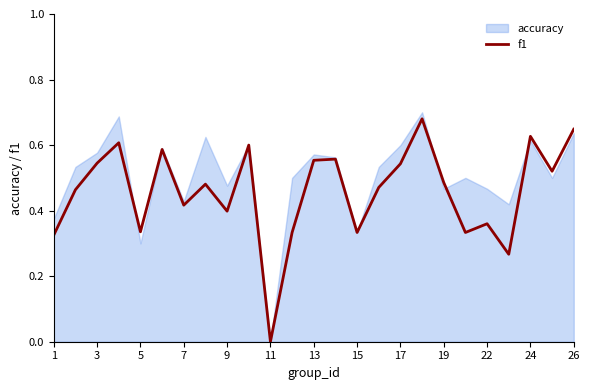

Which series has the widest spread of values?

accuracy